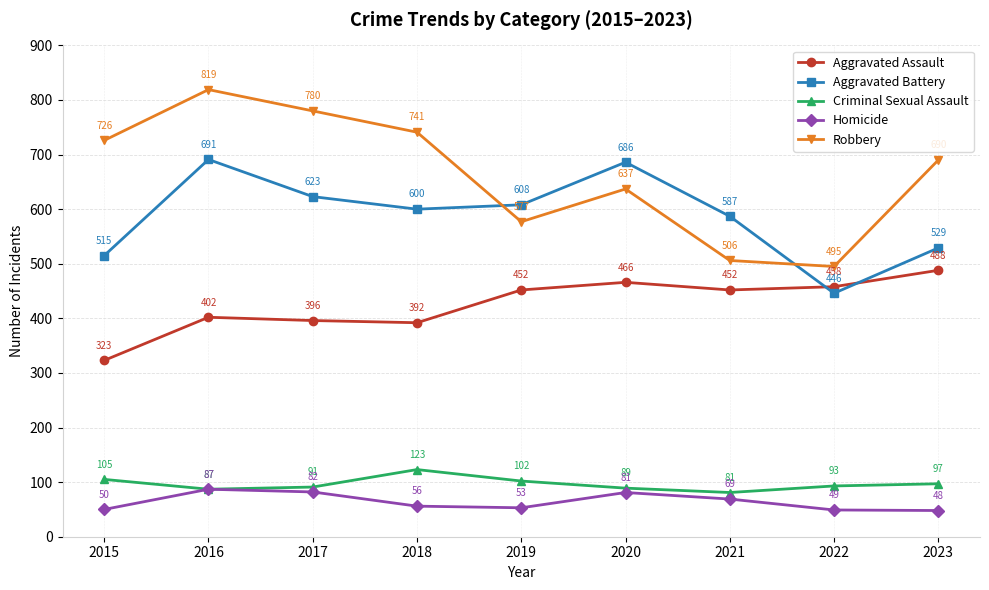

Reading left to right, what are all the values shown in this chart?

Aggravated Assault: 2015=323	2016=402	2017=396	2018=392	2019=452	2020=466	2021=452	2022=458	2023=488
Aggravated Battery: 2015=515	2016=691	2017=623	2018=600	2019=608	2020=686	2021=587	2022=446	2023=529
Criminal Sexual Assault: 2015=105	2016=87	2017=91	2018=123	2019=102	2020=89	2021=81	2022=93	2023=97
Homicide: 2015=50	2016=87	2017=82	2018=56	2019=53	2020=81	2021=69	2022=49	2023=48
Robbery: 2015=726	2016=819	2017=780	2018=741	2019=577	2020=637	2021=506	2022=495	2023=690